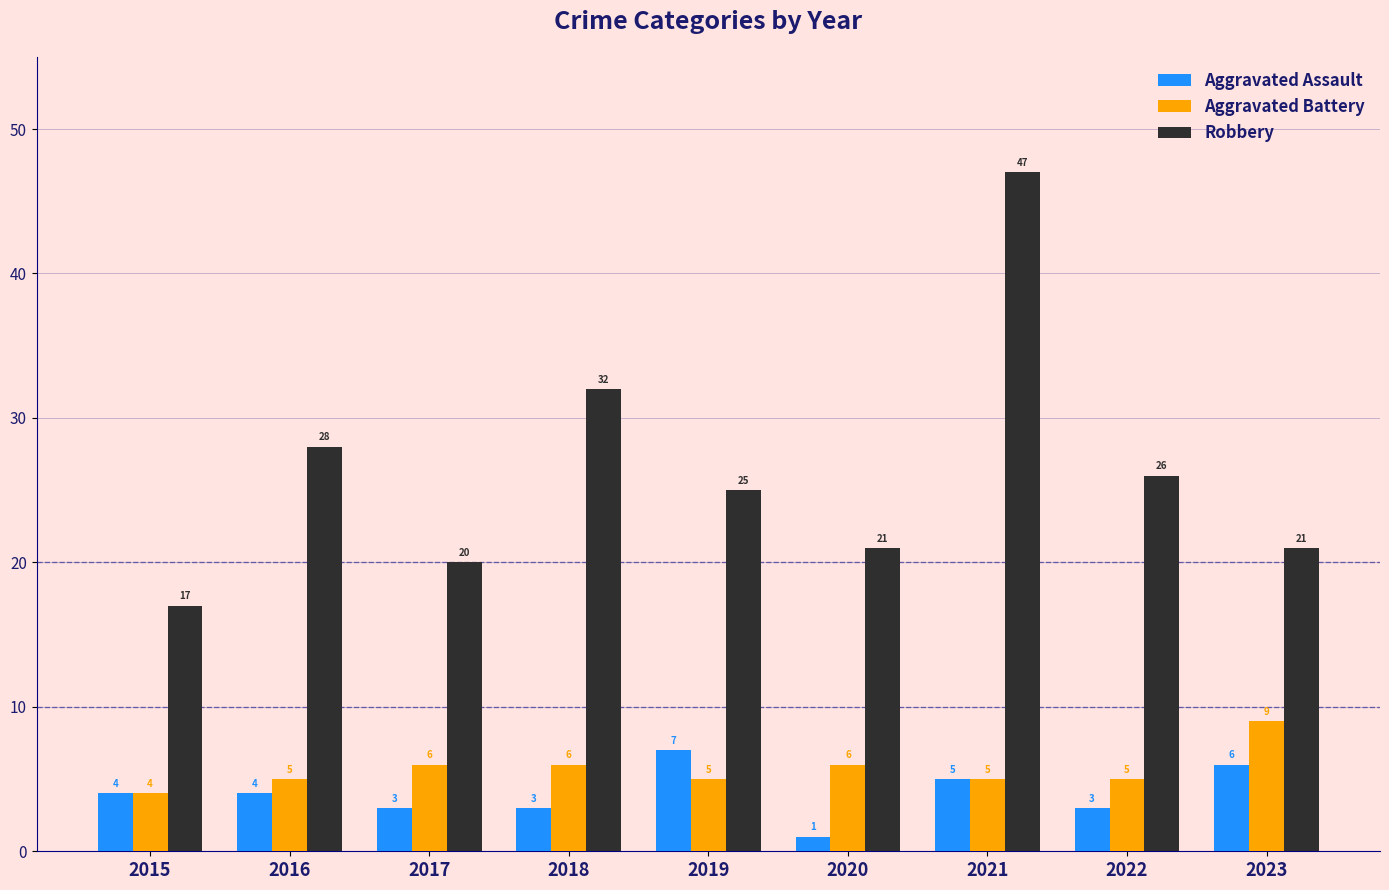

How many values in the Aggravated Battery series are below 5?

1